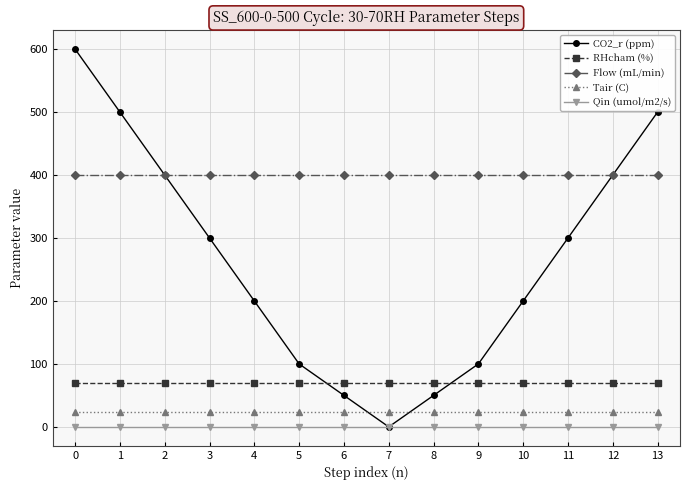

What is the value of the Tair (C) point at the 10th from the left?

23